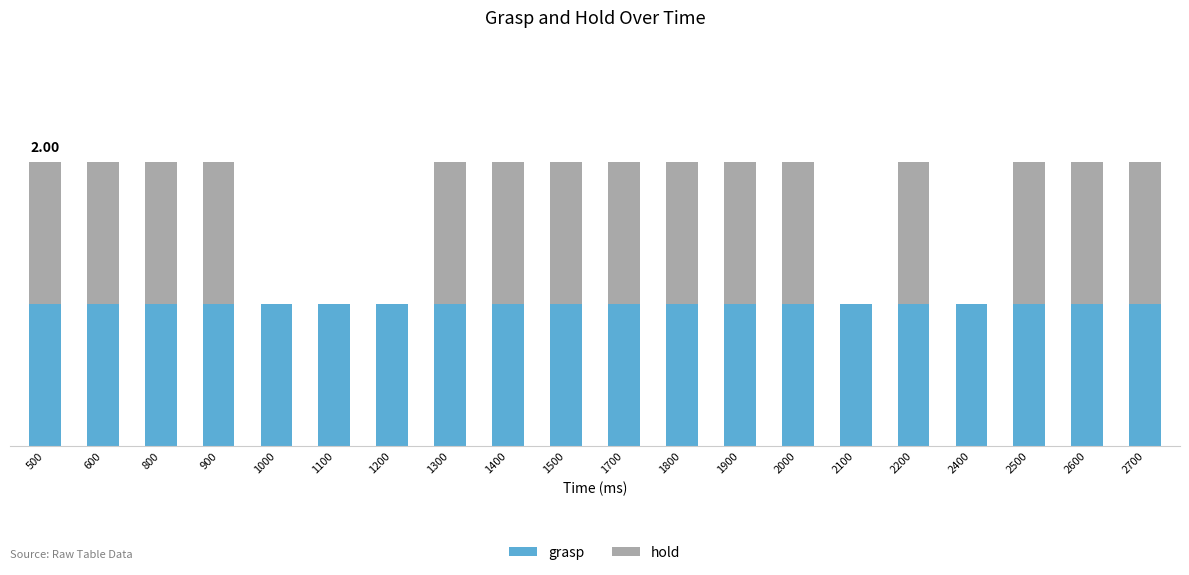

What are all the series names shown in the legend?

grasp, hold